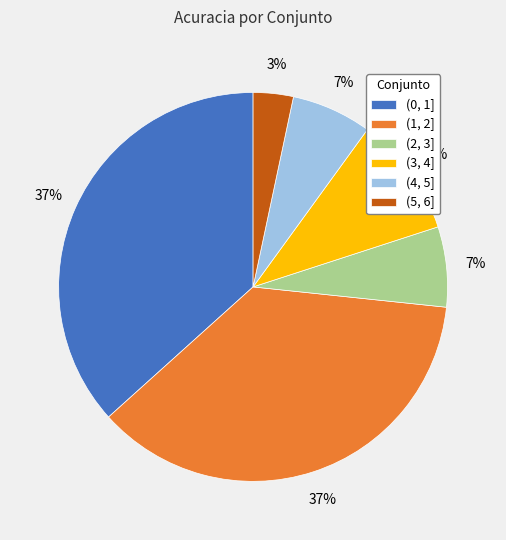

What percentage is the (3, 4] slice, to the nearest percent?

10%